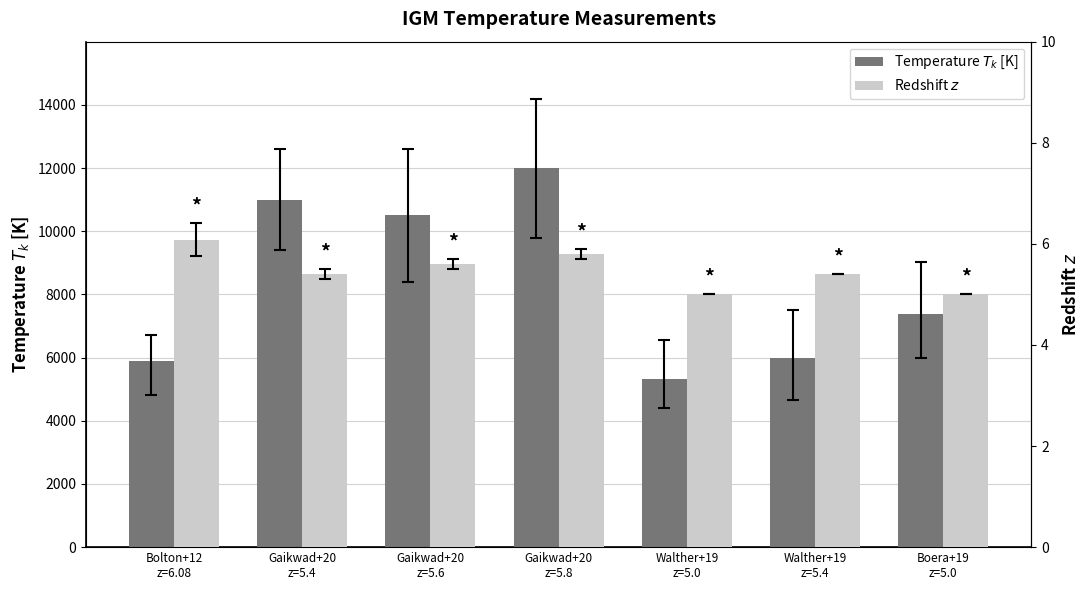

How many distinct data groups are displayed?

2